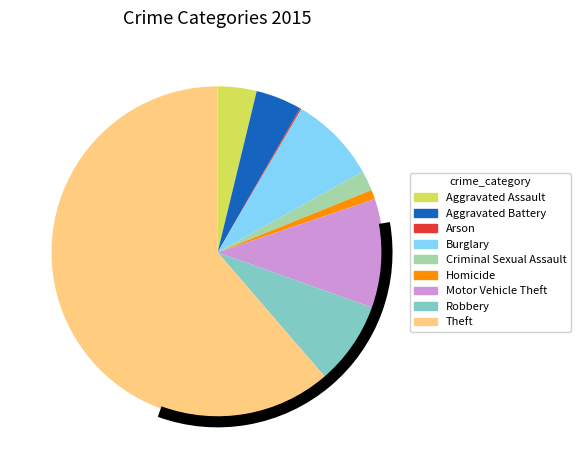

Is the sum of Theft and Aggravated Battery greater than half?

Yes